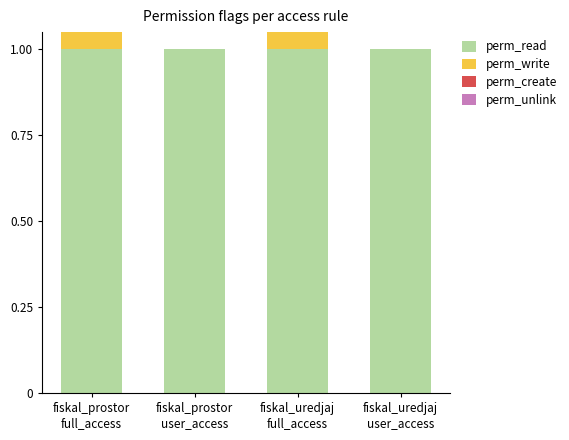

What is the maximum value for perm_write?

1